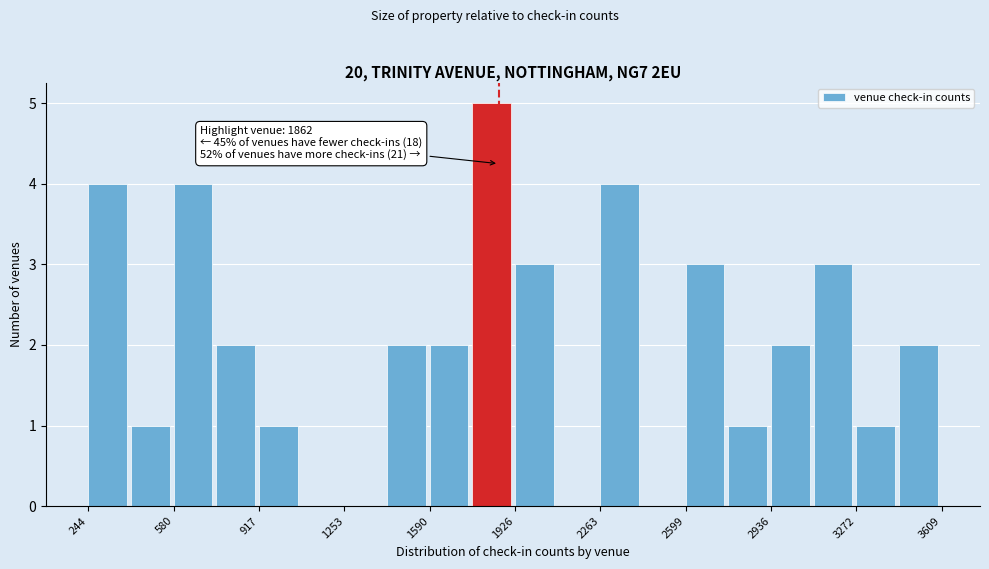

Around what value on the x-axis is the tallest bar? Give the approximate position of its centre, as read against the axis.

1850